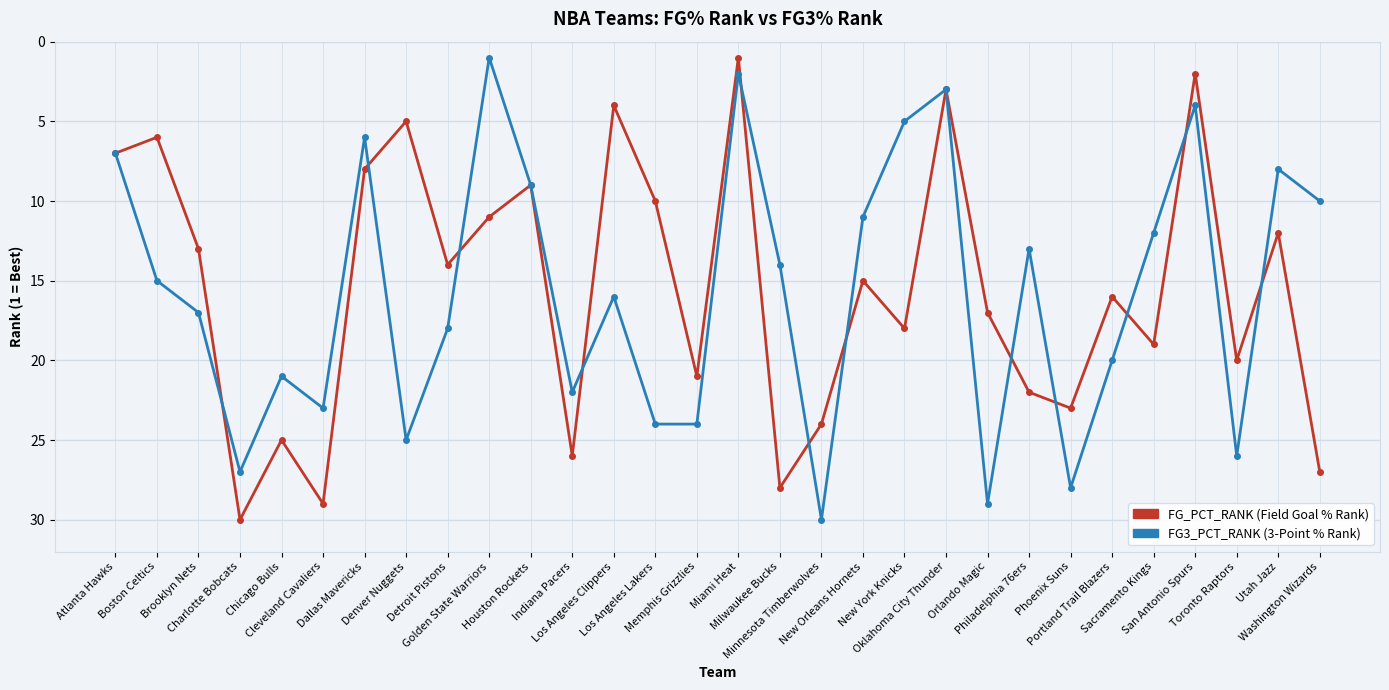

How many lines are shown in the chart?

2